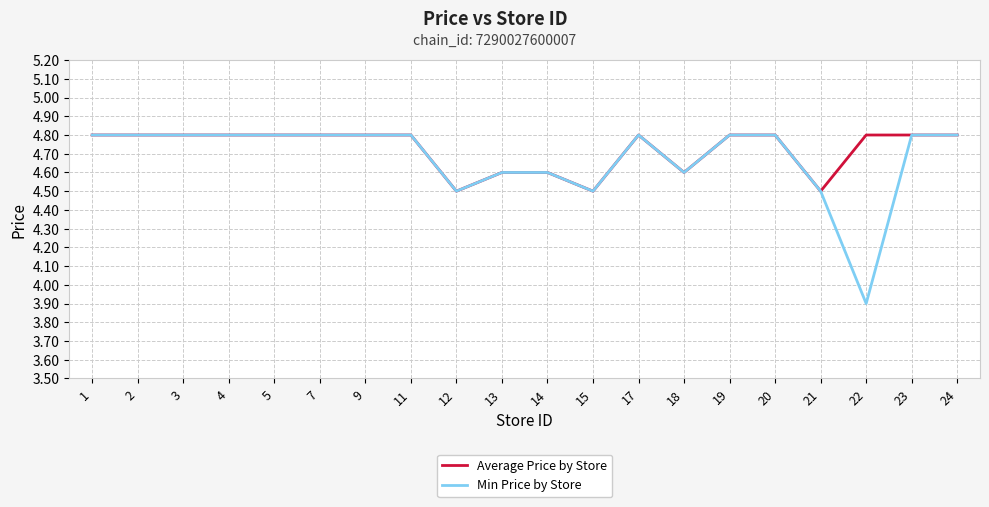

How many values in the Min Price by Store series exceed 4?

19